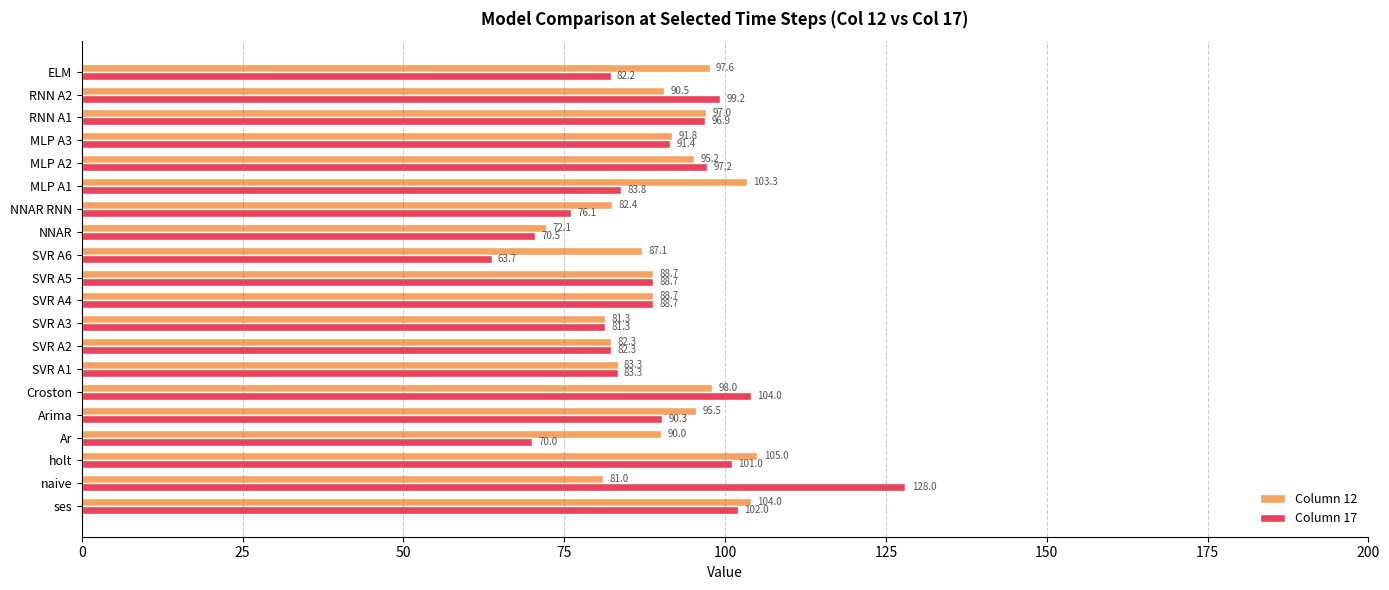

True or false: Column 12 has a value of 96.9 at NNAR.

False